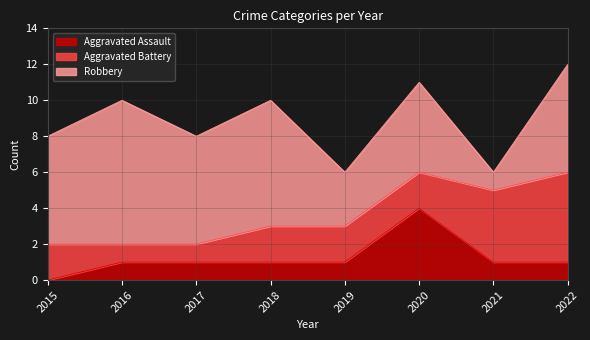

True or false: Aggravated Battery has a value of 1 at 2016.

False